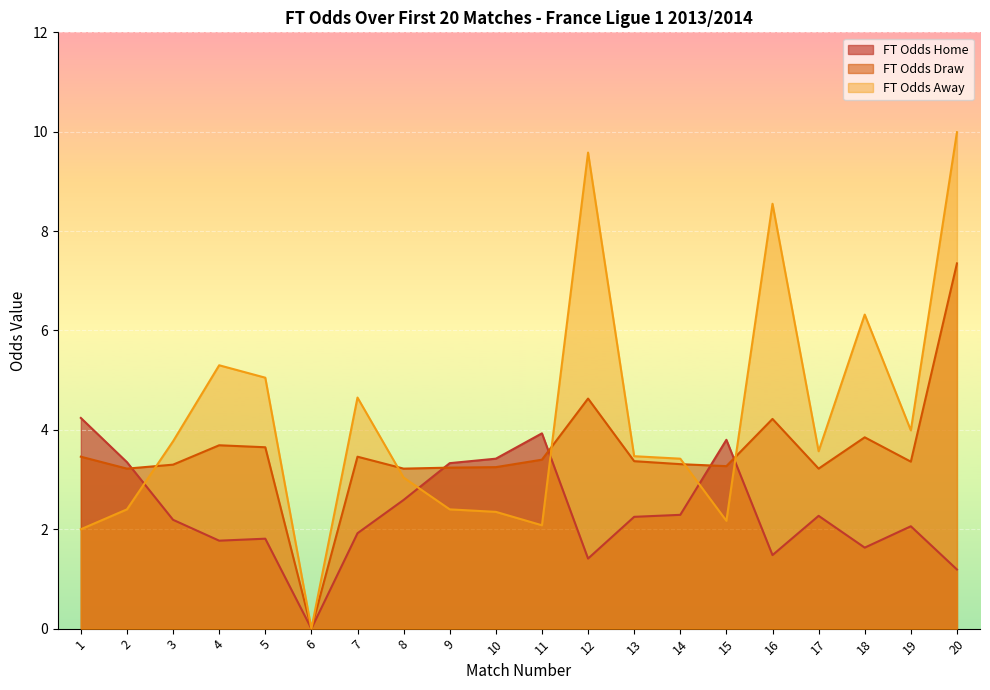

What is the sum of the FT_Odds_D values at 13 and 10?

6.6